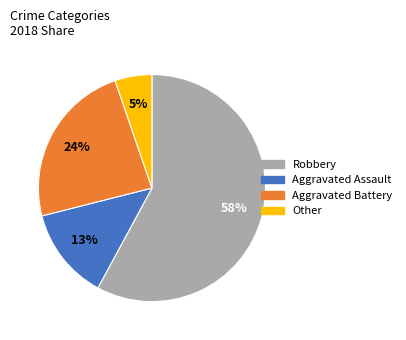

To the nearest percent, what is the difference between the largest and smallest slice percentages?

53%